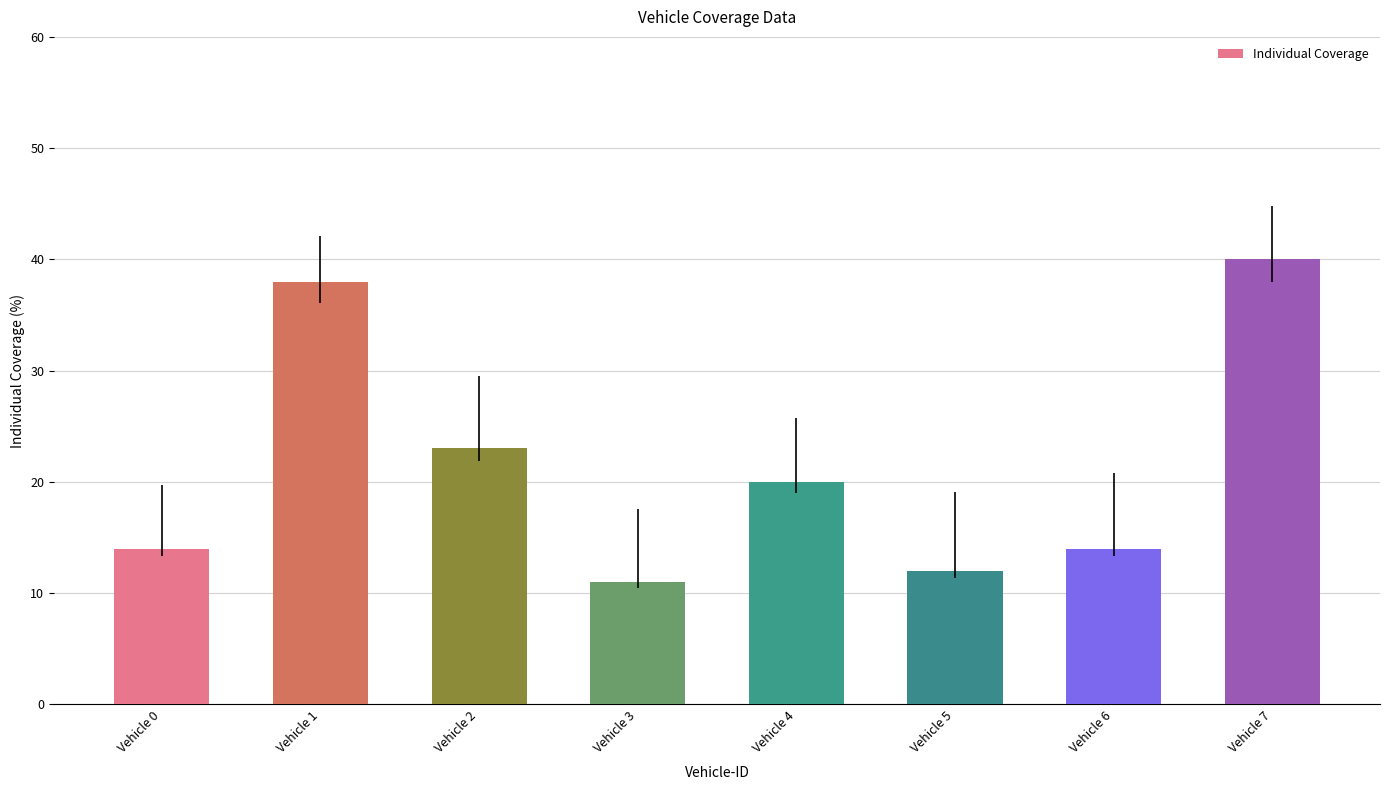

Does the chart contain stacked bars?

No